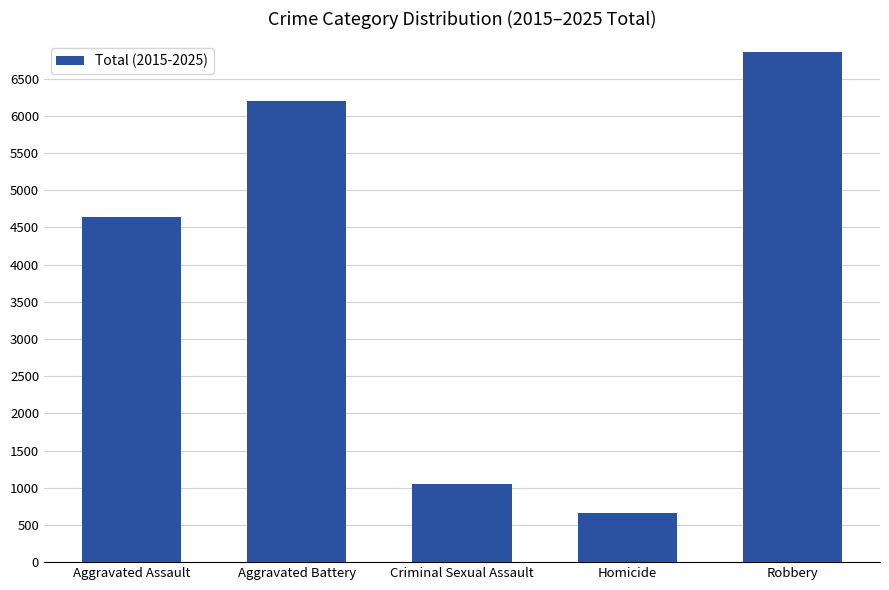

The chart shows a value of 3727 at Aggravated Battery. True or false?

False